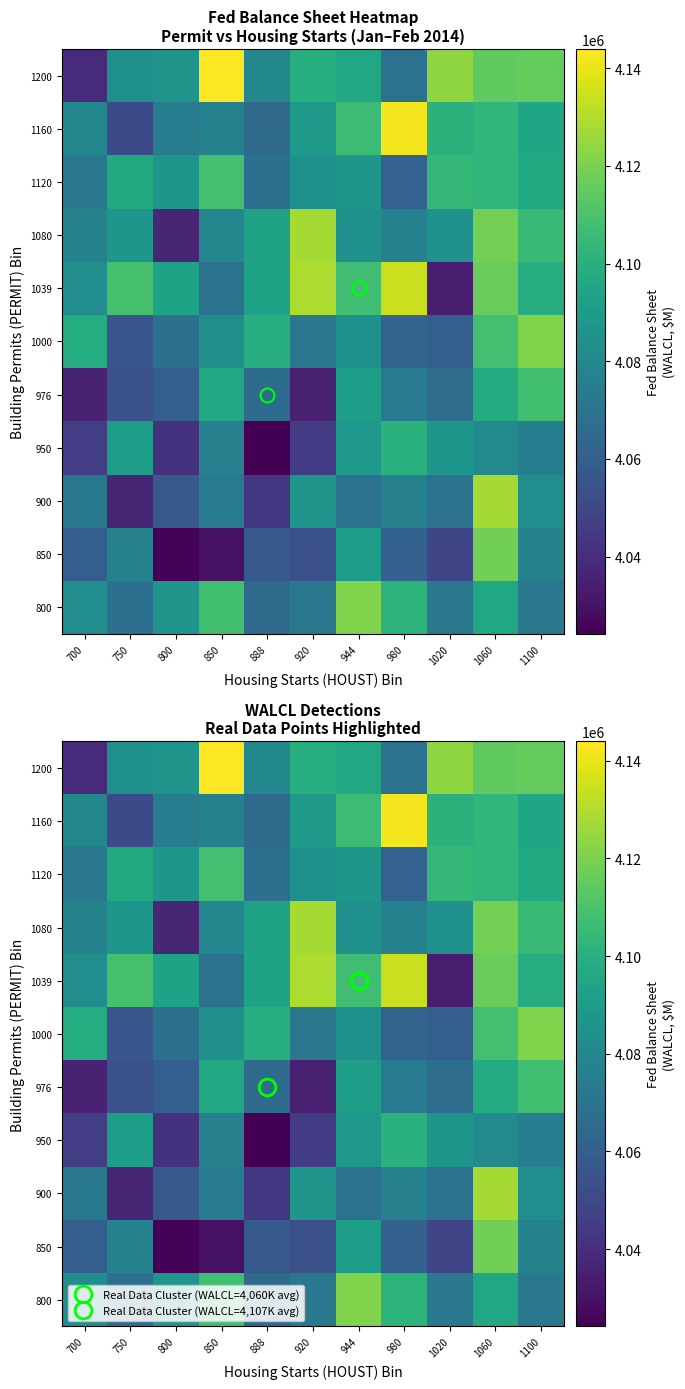

Rank the series at 1060 from lowest to highest value.

950, 800, 976, 1160, 1120, 1000, 1200, 1039, 850, 1080, 900